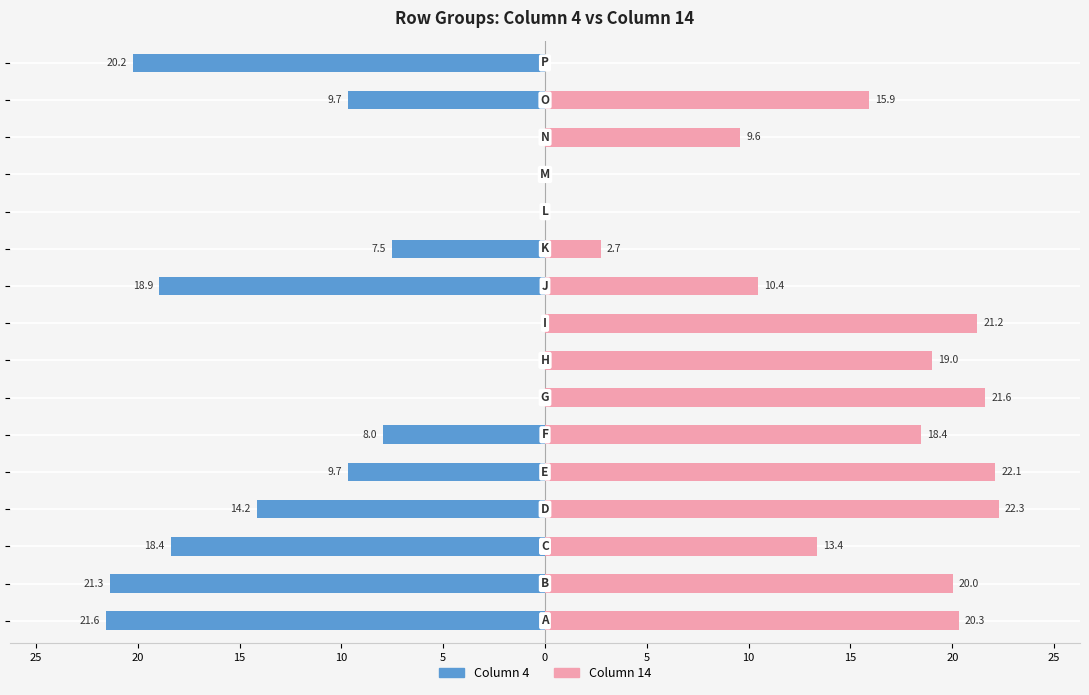

Which series has the largest total across all categories?

Column 14